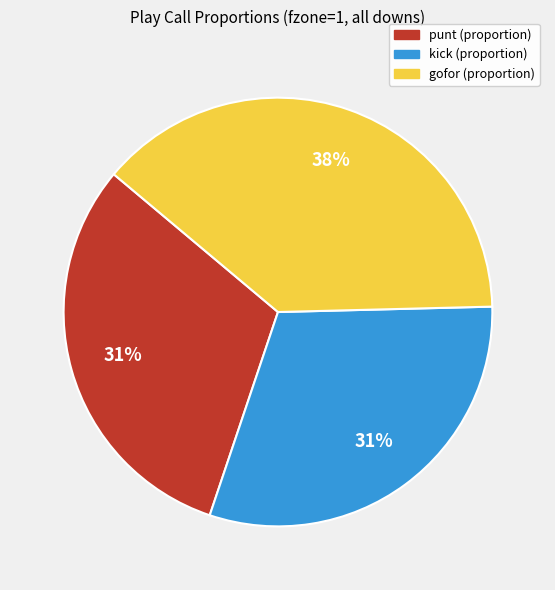

Is there any slice that represents more than half of the pie?

No